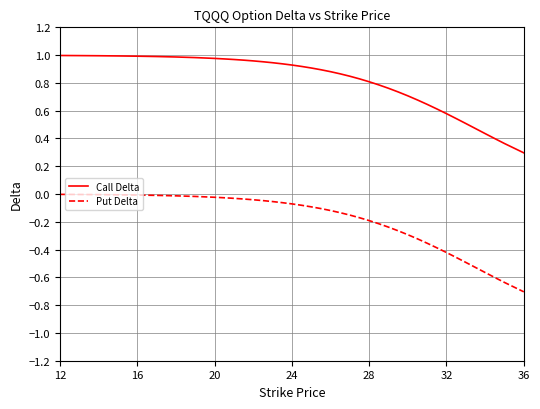

List the series in order of their overall mean, highest first.

Call Delta, Put Delta